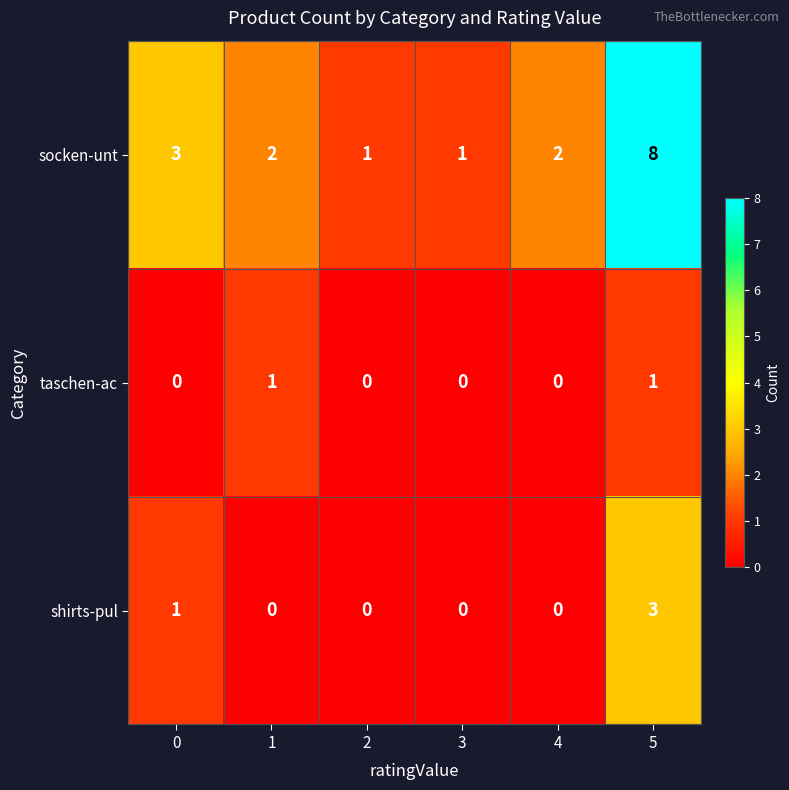

How many data points does each series have?

6